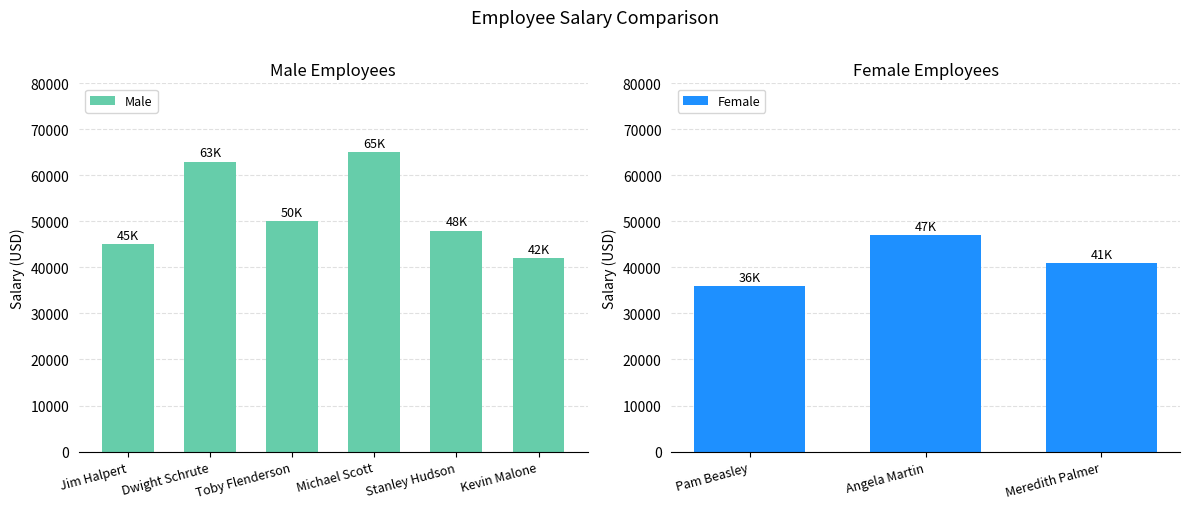

What is the label of the 3rd bar from the right?

Michael Scott